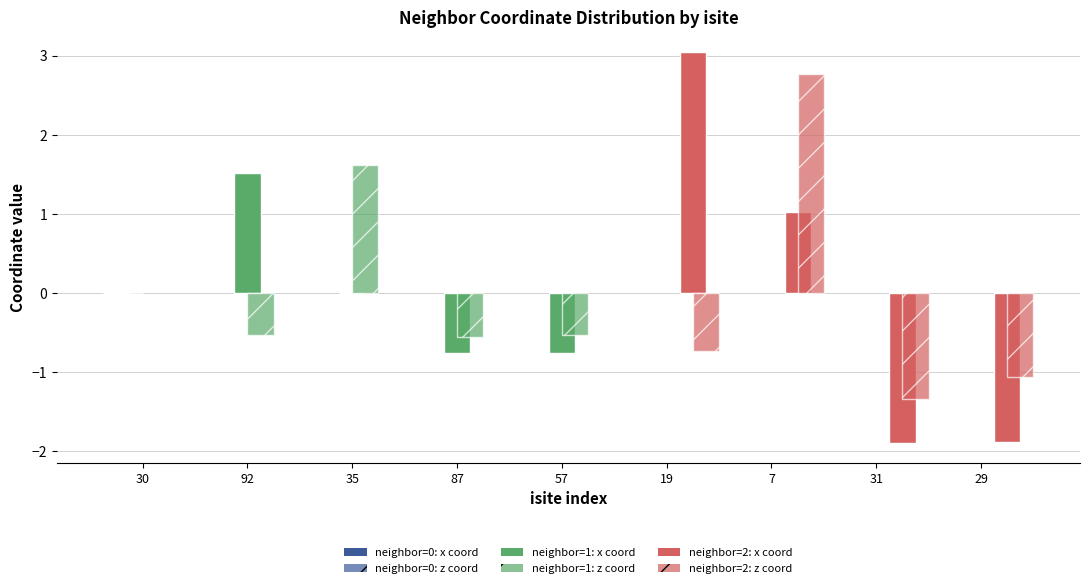

Which series has the largest range (max minus min)?

neighbor=2: x coord